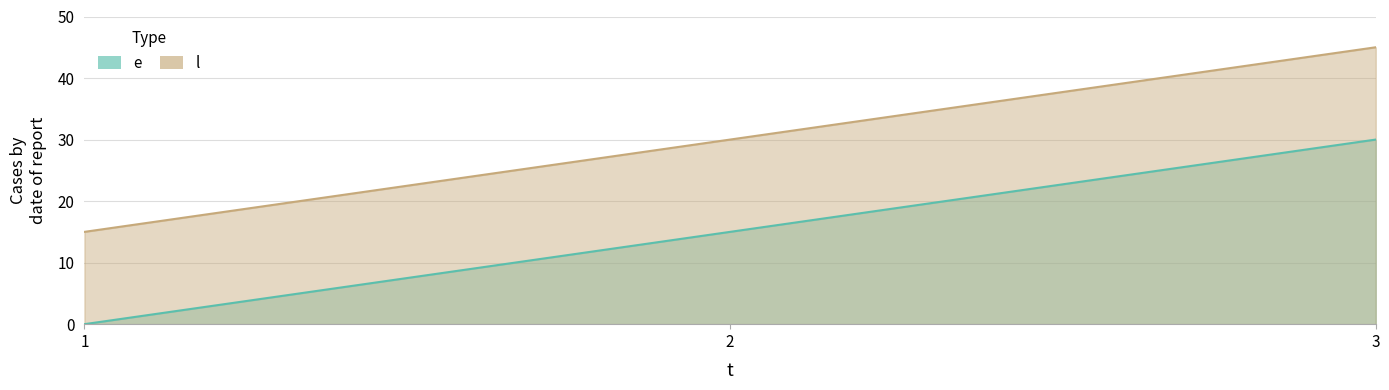

The value of e at 1 is 0. True or false?

True